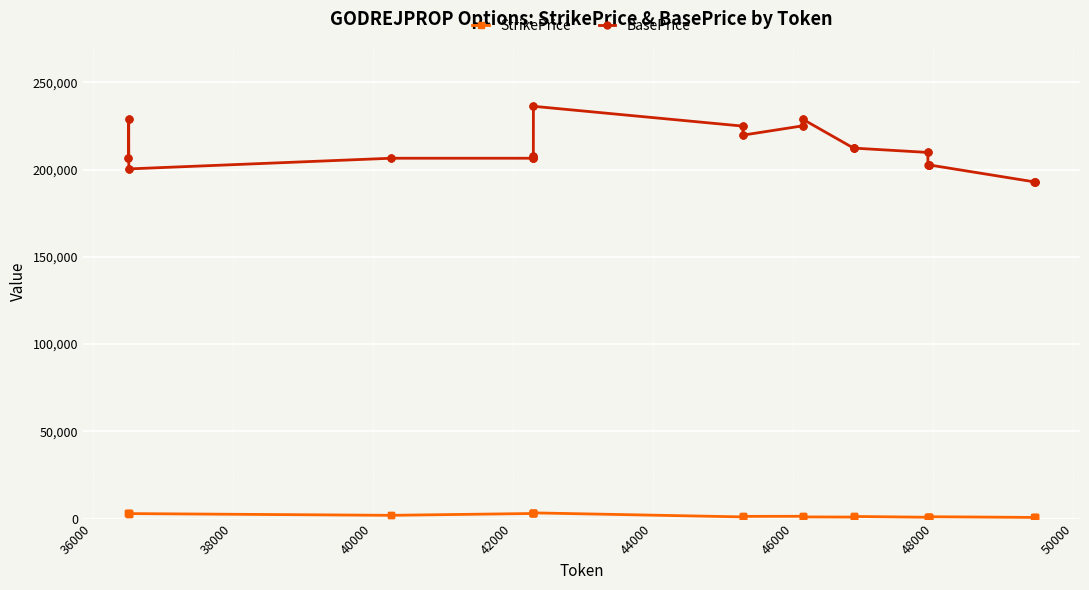

True or false: BasePrice and StrikePrice intersect in this chart.

False